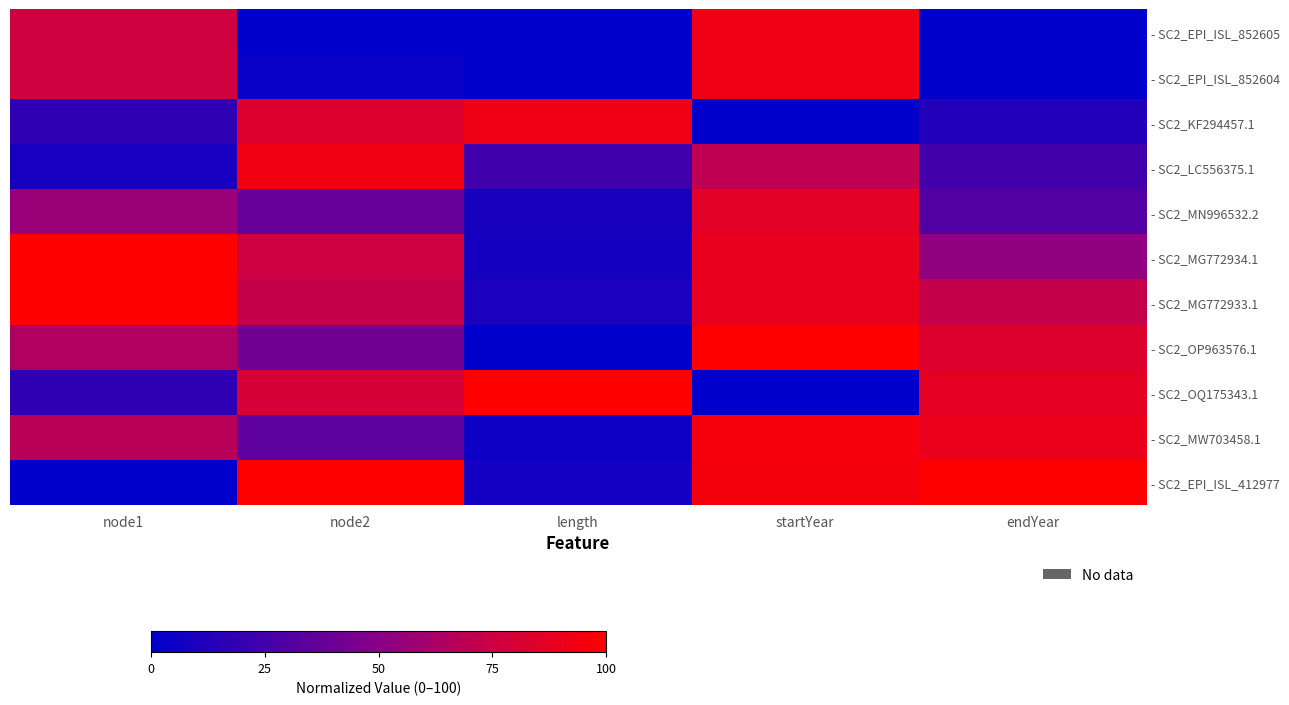

Reading right to left, list all the values displayed in this chart.

- SC2_EPI_ISL_852605: endYear=0.0	startYear=91.9	length=0.0	node2=0.0	node1=76.5
- SC2_EPI_ISL_852604: endYear=0.0	startYear=91.9	length=0.0	node2=3.4	node1=76.5
- SC2_KF294457.1: endYear=12.5	startYear=0.0	length=92.4	node2=82.8	node1=17.6
- SC2_LC556375.1: endYear=24.2	startYear=70.3	length=23.8	node2=93.1	node1=8.8
- SC2_MN996532.2: endYear=30.8	startYear=85.8	length=9.2	node2=37.9	node1=55.9
- SC2_MG772934.1: endYear=53.4	startYear=88.9	length=8.4	node2=75.9	node1=100.0
- SC2_MG772933.1: endYear=72.0	startYear=88.9	length=10.3	node2=72.4	node1=100.0
- SC2_OP963576.1: endYear=82.7	startYear=100.0	length=0.4	node2=41.4	node1=64.7
- SC2_OQ175343.1: endYear=86.8	startYear=0.0	length=100.0	node2=79.3	node1=17.6
- SC2_MW703458.1: endYear=89.5	startYear=95.3	length=5.7	node2=34.5	node1=67.6
- SC2_EPI_ISL_412977: endYear=100.0	startYear=94.9	length=7.2	node2=100.0	node1=0.0